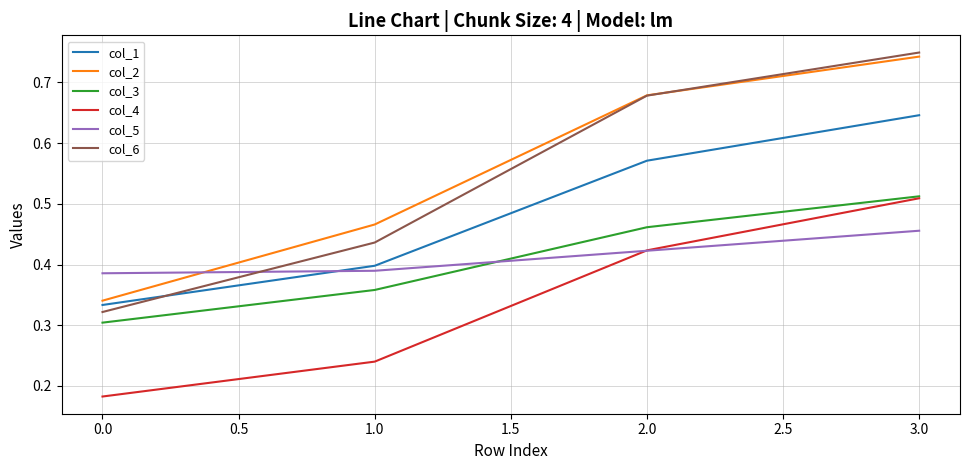

What are all the series names shown in the legend?

col_1, col_2, col_3, col_4, col_5, col_6